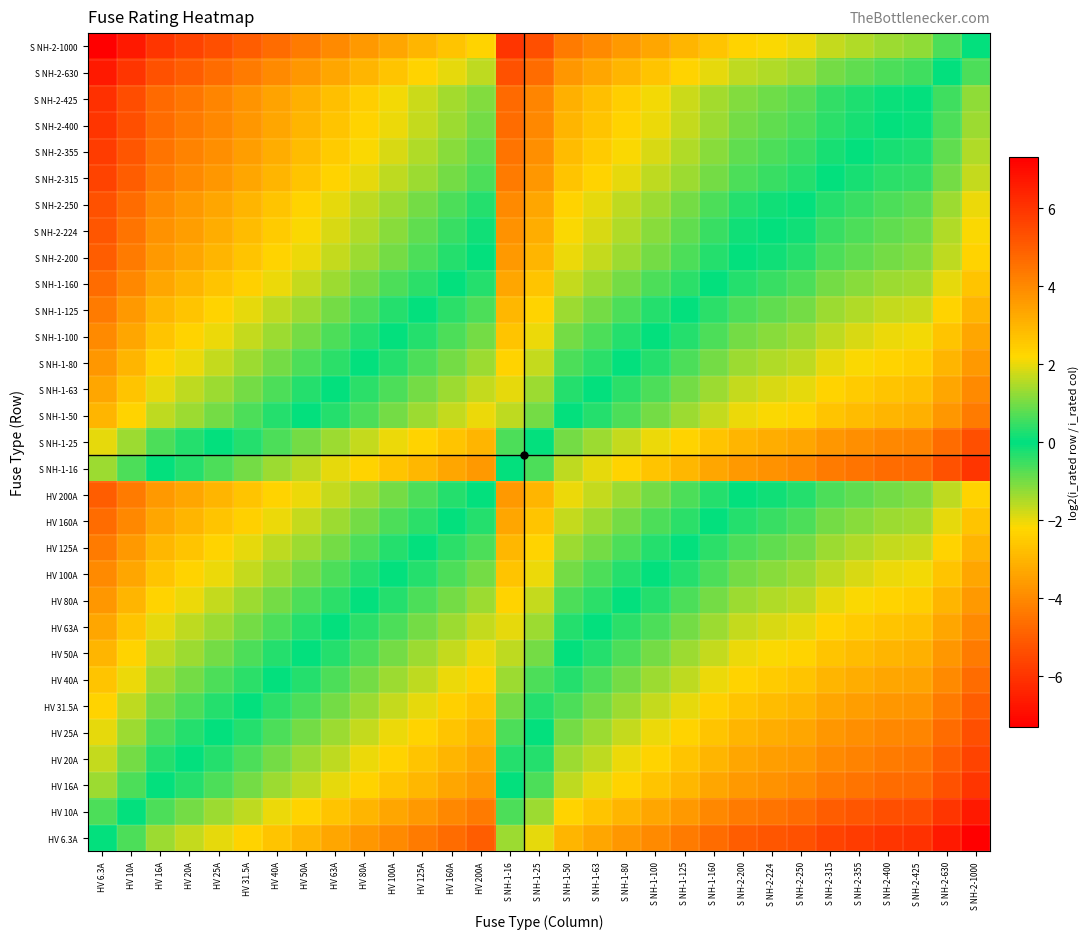

Which series has the largest range (max minus min)?

S NH-2-1000